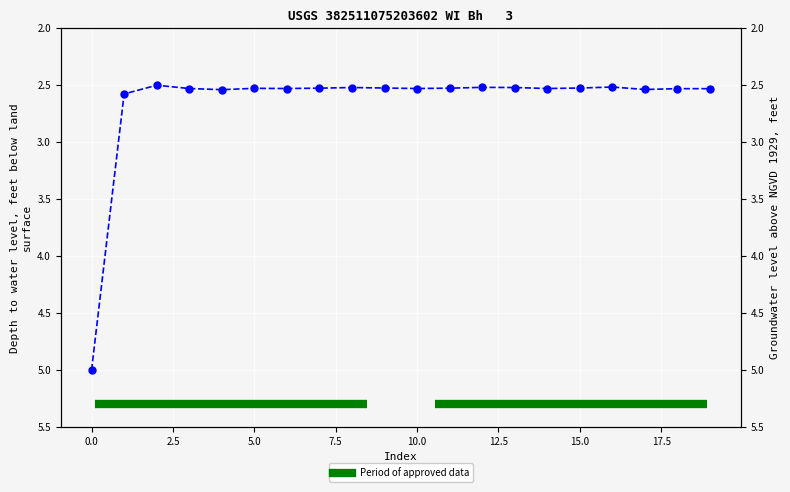

True or false: values has a value of 2.5 at 16.

True